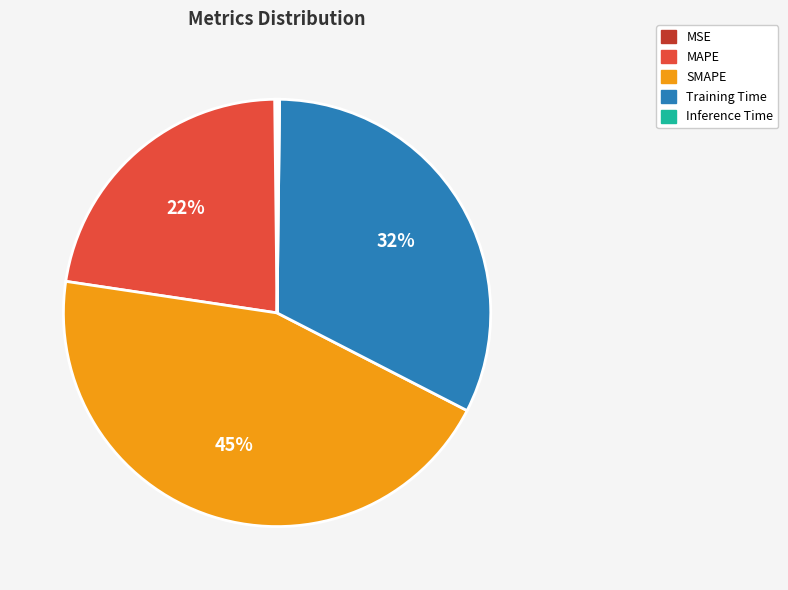

Does MAPE account for over 50% of the chart?

No